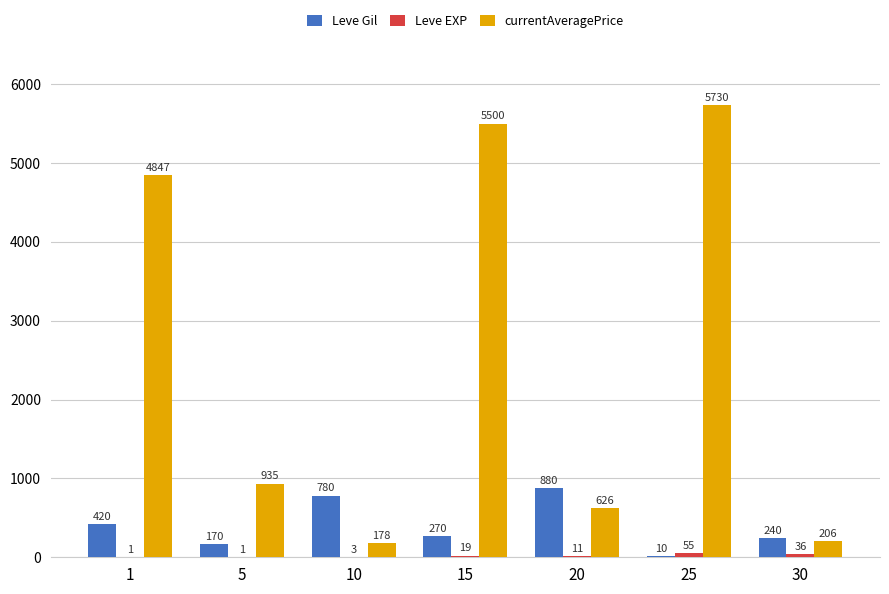

What is the sum of the Leve Gil values at 10 and 15?

1050